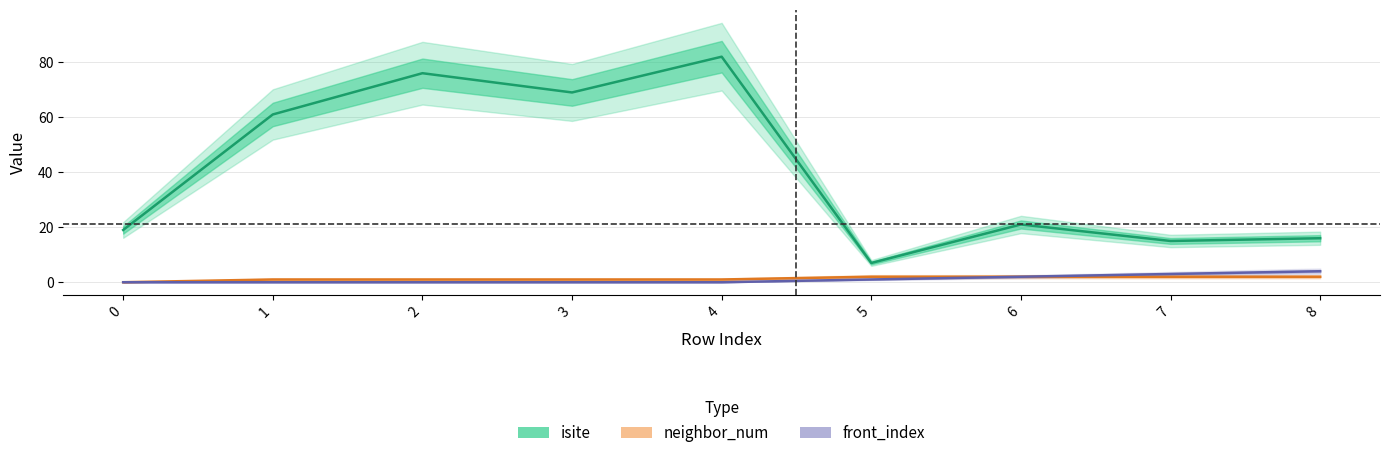

True or false: front_index has more than 2 interior local peaks.

False